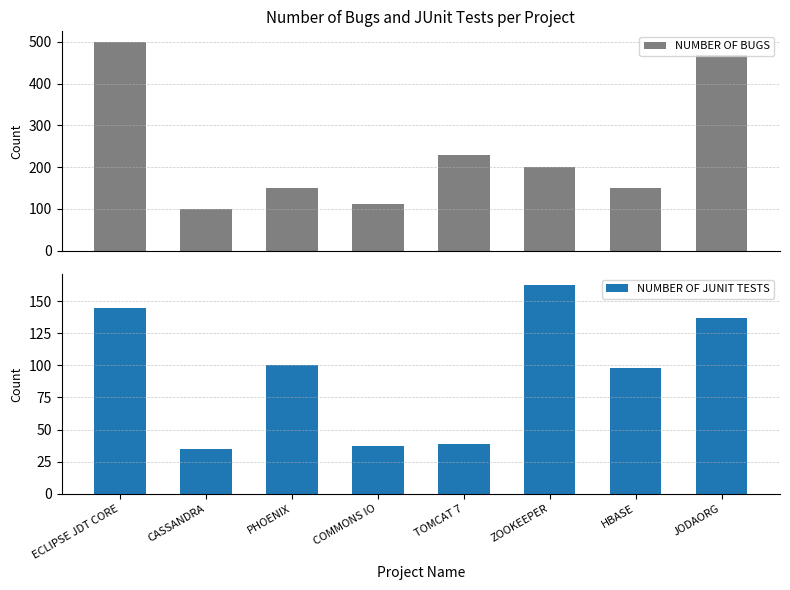

List the series in order of their overall mean, highest first.

NUMBER OF BUGS, NUMBER OF JUNIT TESTS